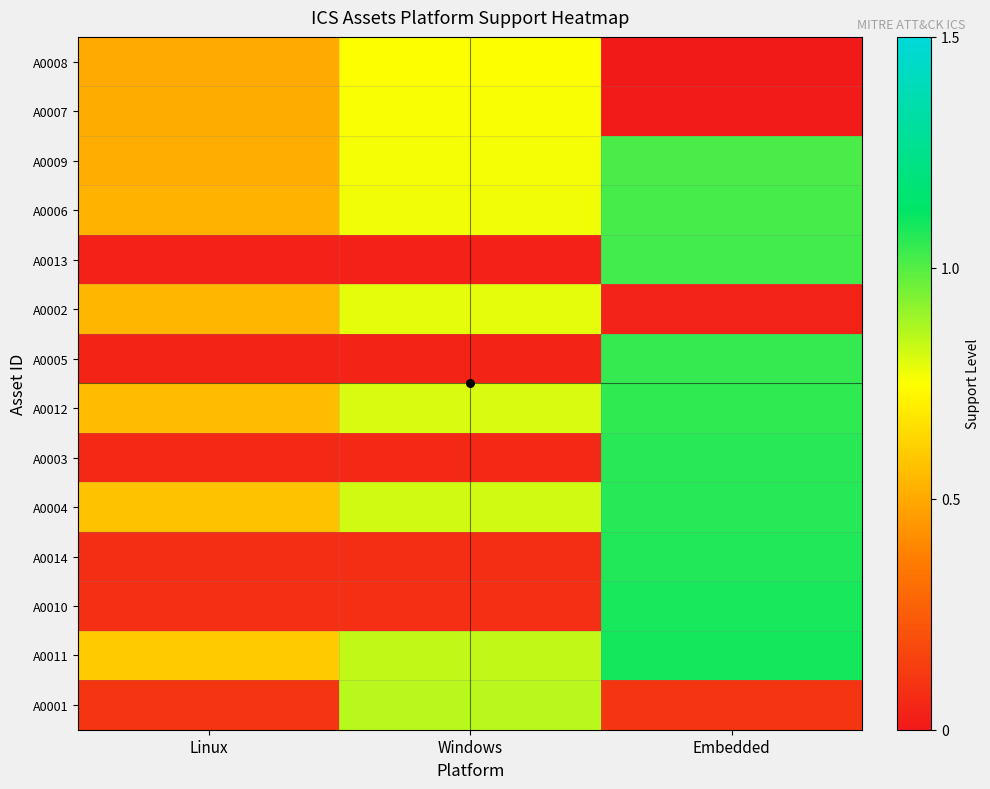

What is the greatest value displayed?

1.1